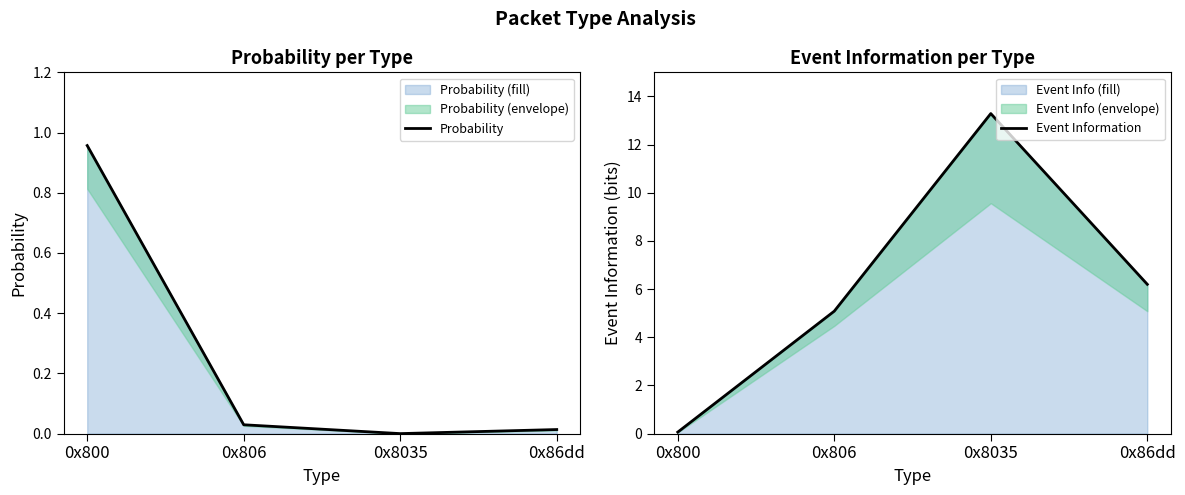

Rank the categories by Event Information value from highest to lowest.

0x8035, 0x86dd, 0x806, 0x800